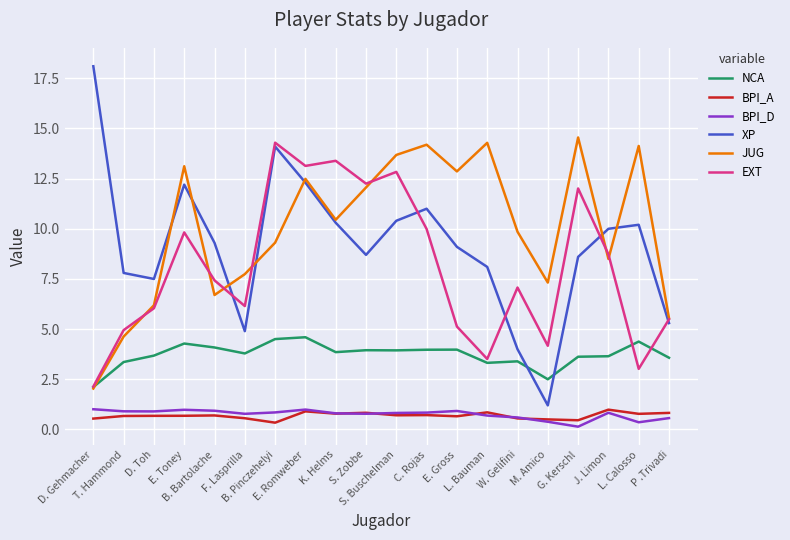

True or false: NCA and EXT cross at least once.

True